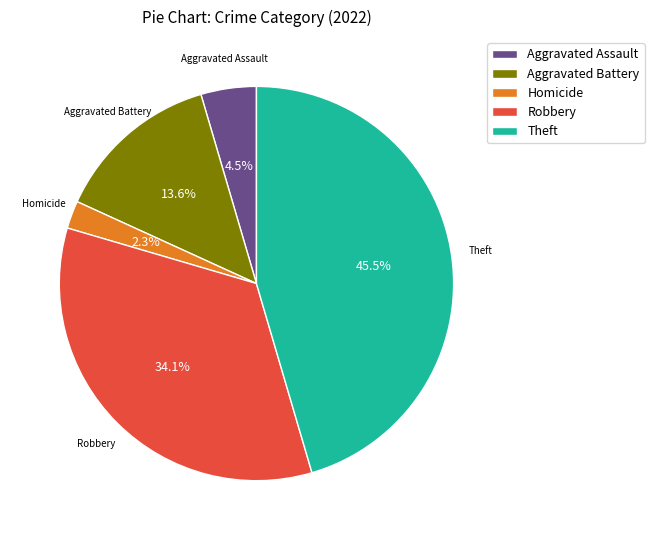

How much of the chart is everything except Theft?

54.5%